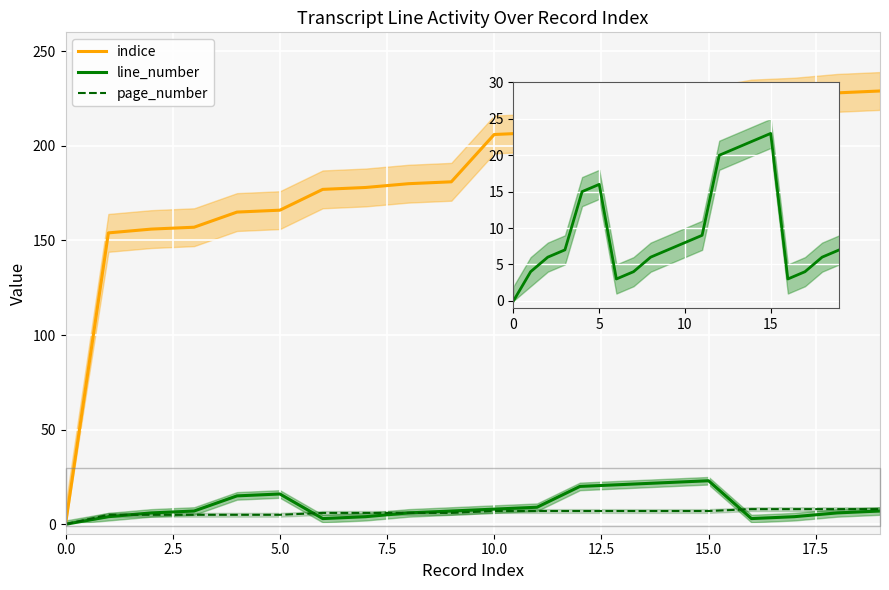

Reading left to right, extract all data points from this chart.

indice: 0	154	156	157	165	166	177	178	180	181	206	207	218	219	220	221	225	226	228	229
line_number: 0	4	6	7	15	16	3	4	6	7	8	9	20	21	22	23	3	4	6	7
page_number: 0	5	5	5	5	5	6	6	6	6	7	7	7	7	7	7	8	8	8	8